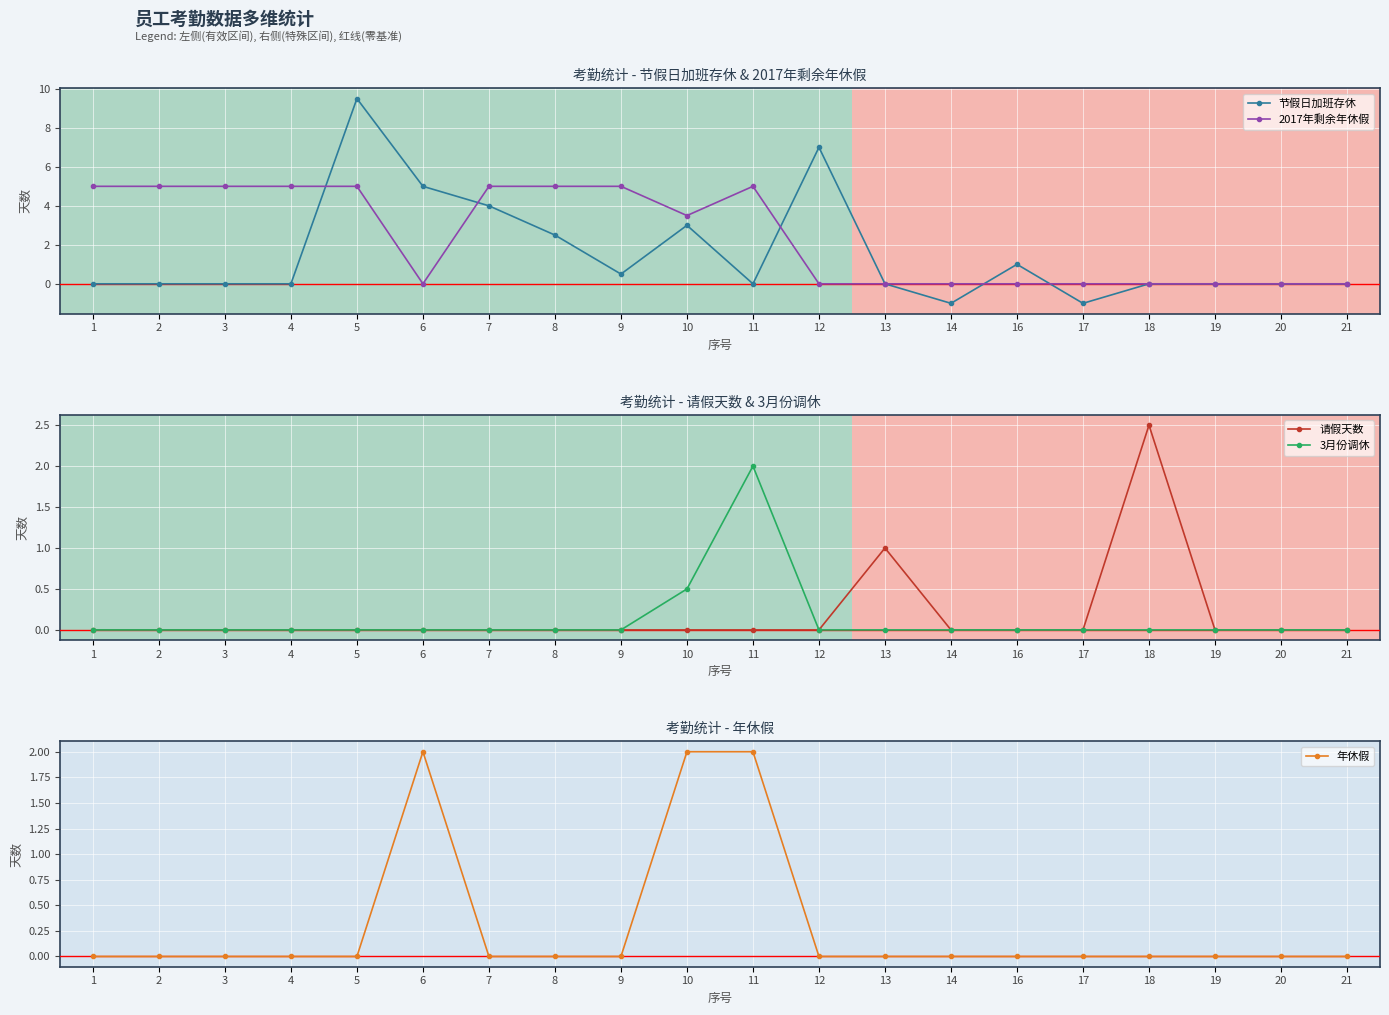

Reading left to right, extract all data points from this chart.

节假日加班存休: 0.0	0.0	0.0	0.0	9.5	5.0	4.0	2.5	0.5	3.0	0.0	7.0	0.0	-1.0	1.0	-1.0	0.0	0.0	0.0	0.0
2017年剩余年休假: 5.0	5.0	5.0	5.0	5.0	0.0	5.0	5.0	5.0	3.5	5.0	0.0	0.0	0.0	0.0	0.0	0.0	0.0	0.0	0.0
请假天数: 0.0	0.0	0.0	0.0	0.0	0.0	0.0	0.0	0.0	0.0	0.0	0.0	1.0	0.0	0.0	0.0	2.5	0.0	0.0	0.0
3月份调休: 0.0	0.0	0.0	0.0	0.0	0.0	0.0	0.0	0.0	0.5	2.0	0.0	0.0	0.0	0.0	0.0	0.0	0.0	0.0	0.0
年休假: 0.0	0.0	0.0	0.0	0.0	2.0	0.0	0.0	0.0	2.0	2.0	0.0	0.0	0.0	0.0	0.0	0.0	0.0	0.0	0.0